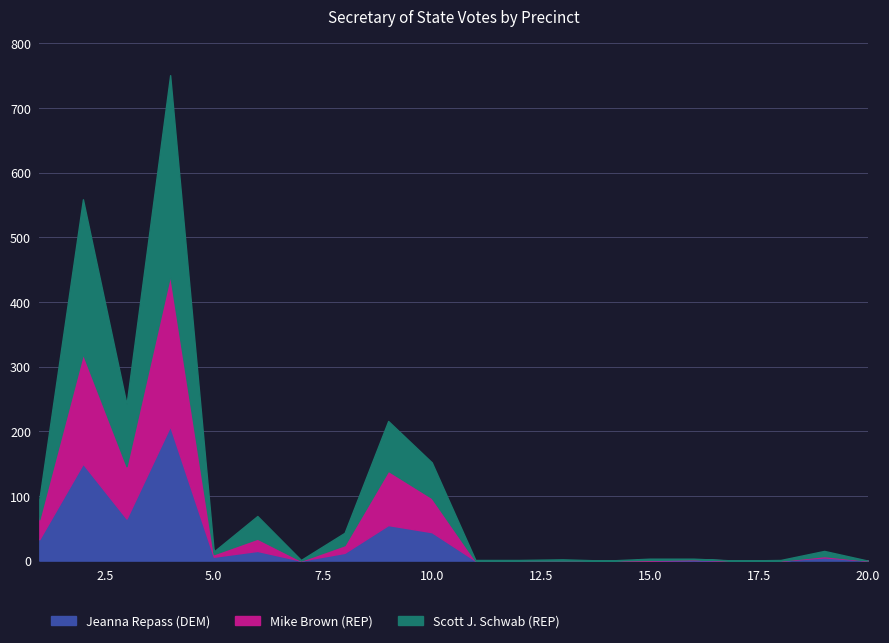

Reading left to right, extract all data points from this chart.

Jeanna Repass (DEM): 1=33	2=150	3=65	4=208	5=6	6=15	7=0	8=12	9=55	10=44	11=0	12=0	13=0	14=0	15=0	16=1	17=0	18=0	19=5	20=0
Mike Brown (REP): 1=64	2=320	3=146	4=442	5=10	6=34	7=0	8=24	9=139	10=97	11=0	12=0	13=0	14=0	15=1	16=2	17=0	18=0	19=7	20=0
Scott J. Schwab (REP): 1=95	2=559	3=242	4=751	5=14	6=69	7=1	8=43	9=216	10=152	11=1	12=1	13=2	14=0	15=3	16=3	17=0	18=1	19=15	20=0